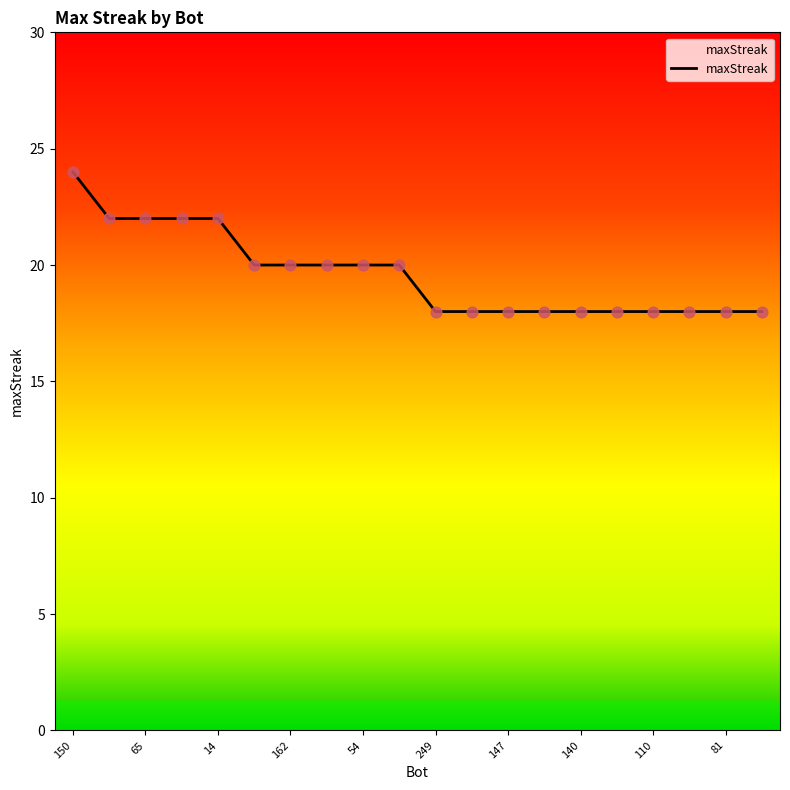

What is the minimum value shown in the chart?

18